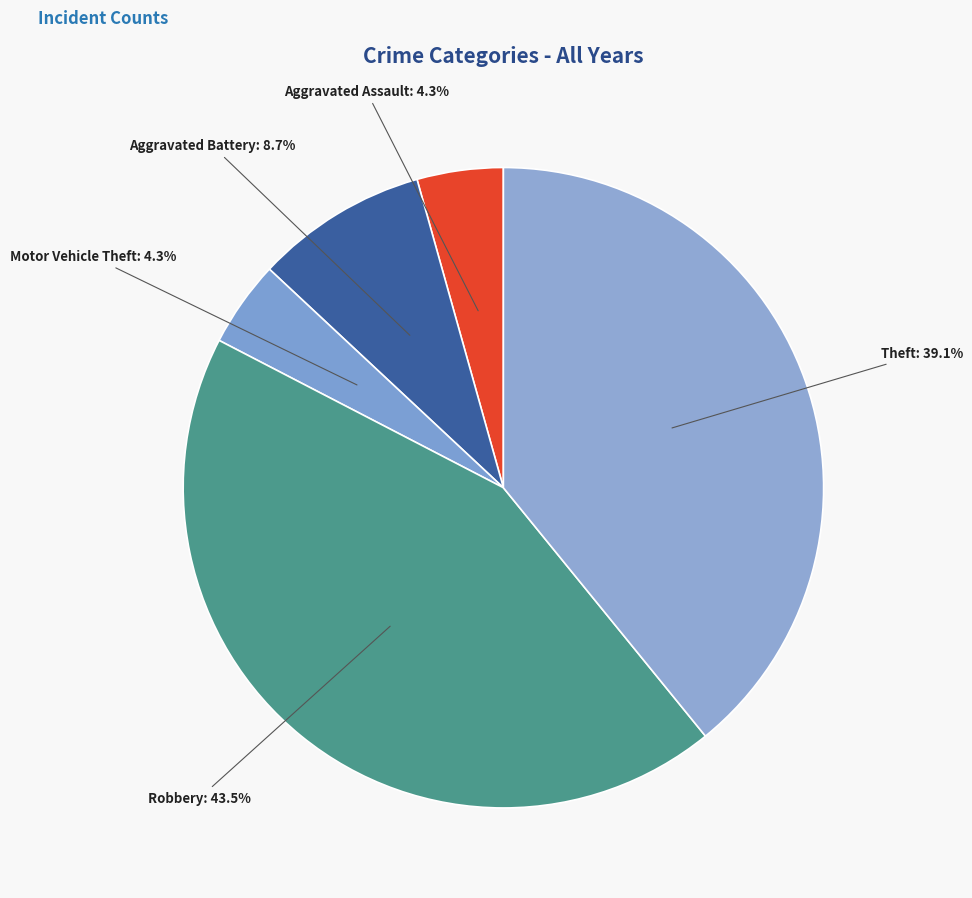

How many slices are in this pie chart?

5